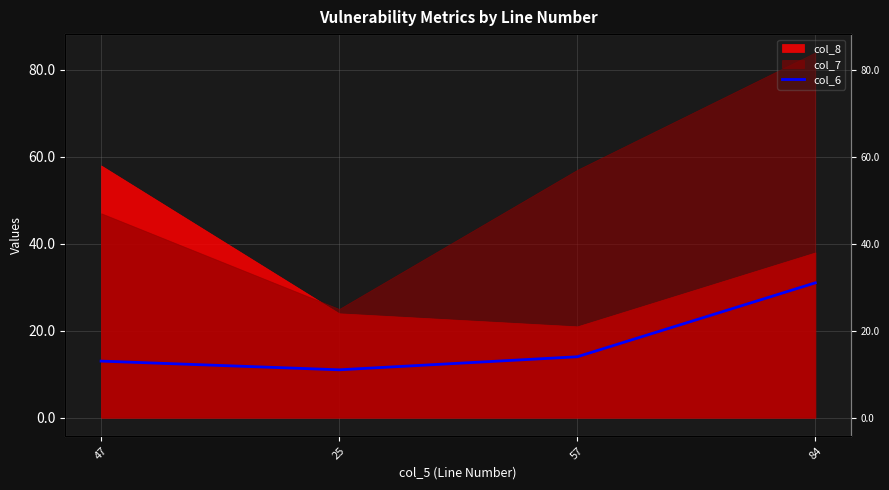

Reading right to left, extract all data points from this chart.

84=31	57=14	25=11	47=13